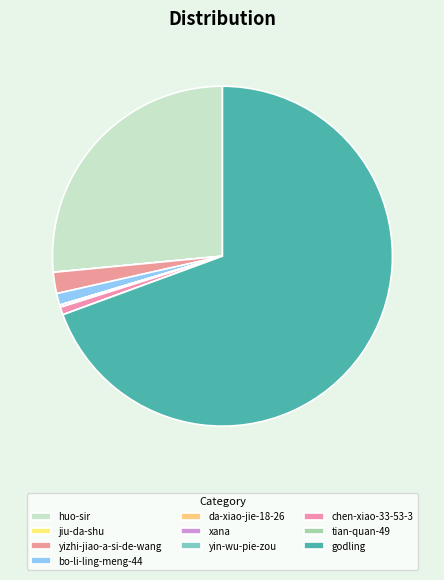

To the nearest percent, what is the combined percentage of yizhi-jiao-a-si-de-wang and yin-wu-pie-zou?

2%